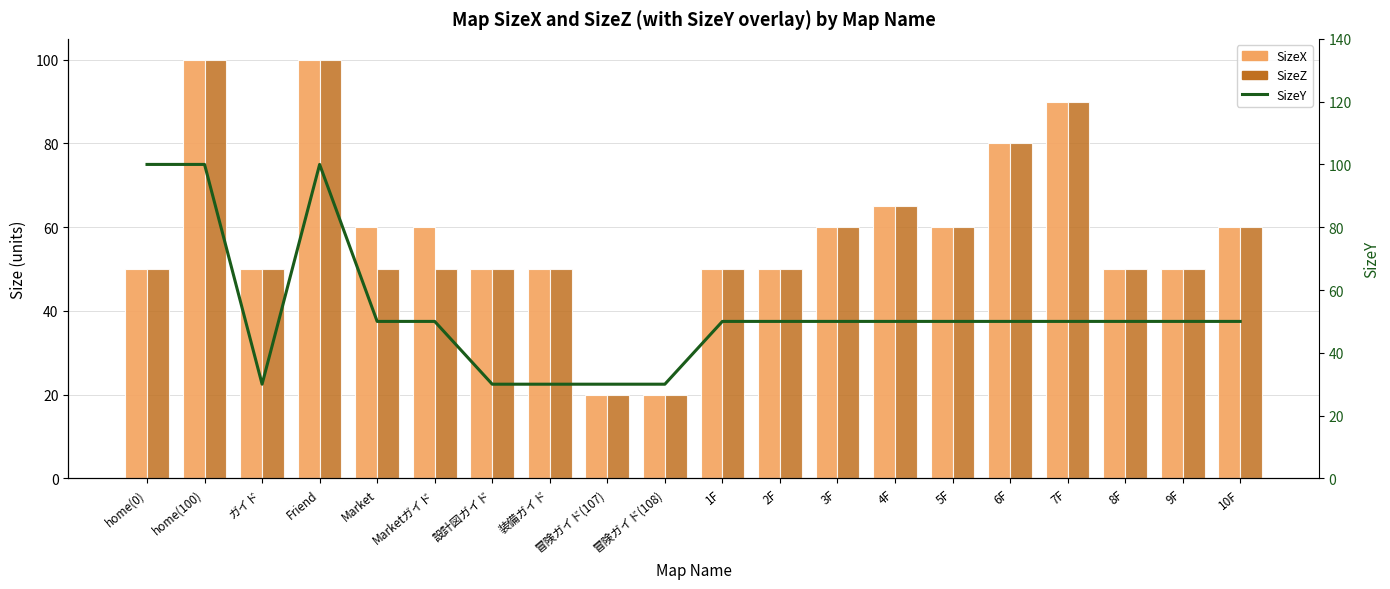

At which category is the sum across all series the highest?

home(100)